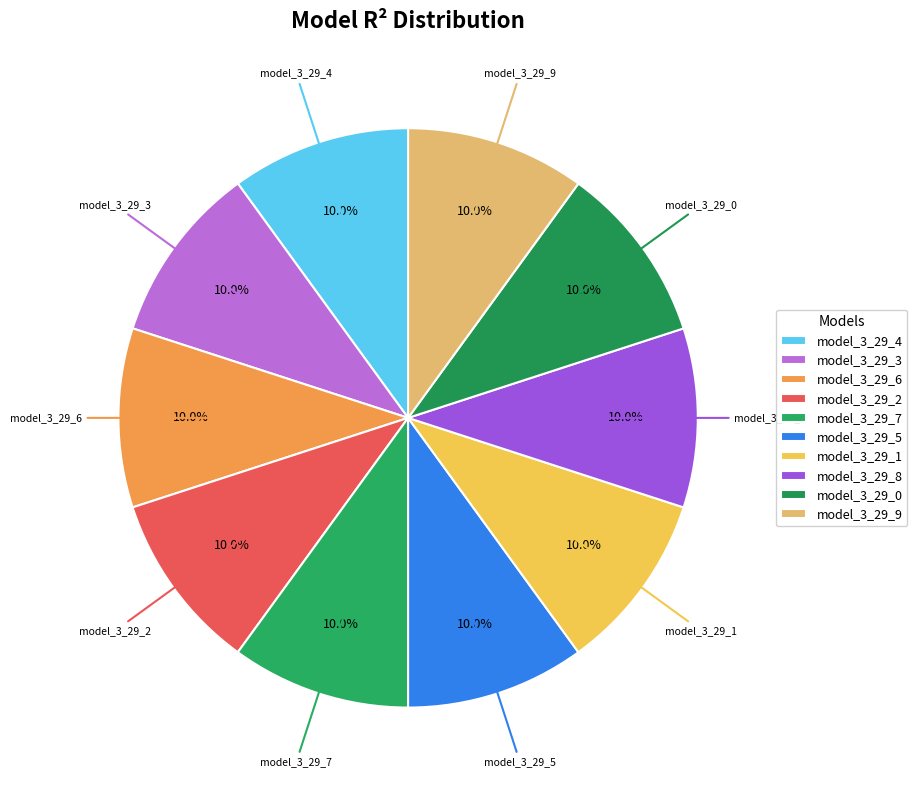

How many slices are in this pie chart?

10